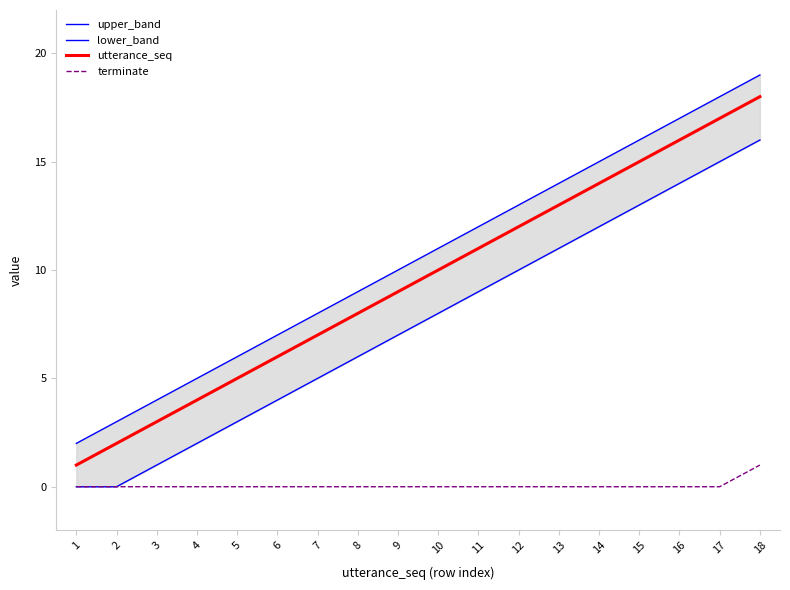

Reading left to right, transcribe all the data shown in this chart.

upper_band: 2	3	4	5	6	7	8	9	10	11	12	13	14	15	16	17	18	19
lower_band: 0	0	1	2	3	4	5	6	7	8	9	10	11	12	13	14	15	16
utterance_seq: 1	2	3	4	5	6	7	8	9	10	11	12	13	14	15	16	17	18
terminate: 0	0	0	0	0	0	0	0	0	0	0	0	0	0	0	0	0	1